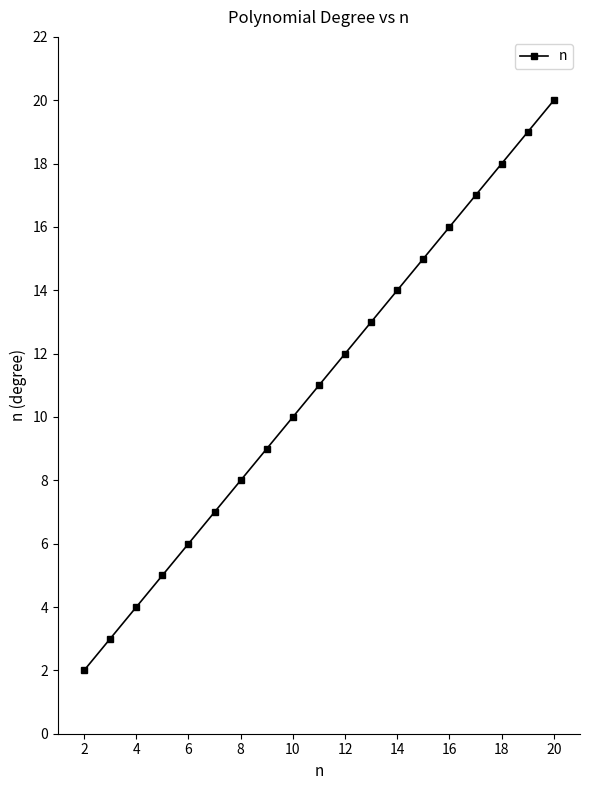

What is the value of the 15th point from the left?

16